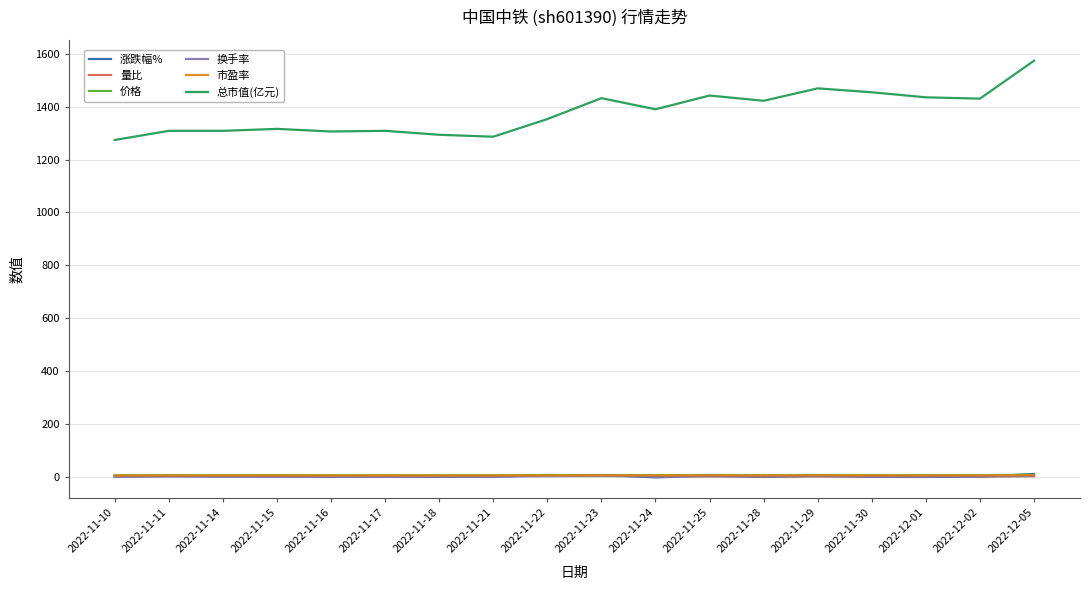

What are all the series names shown in the legend?

涨跌幅%, 量比, 价格, 换手率, 市盈率, 总市值(亿元)